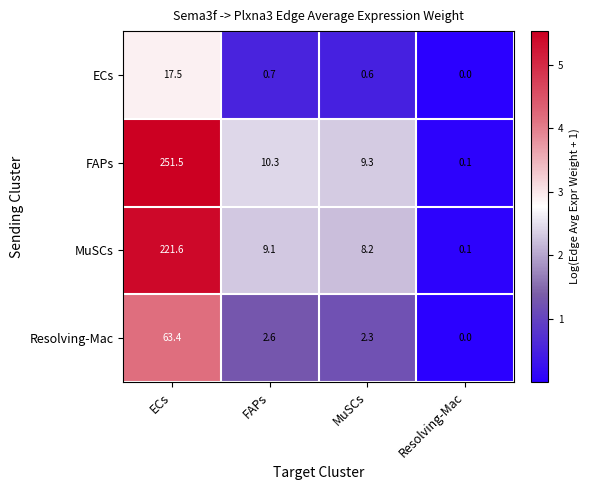

At ECs, list the series in order from largest to smallest.

FAPs, MuSCs, Resolving-Mac, ECs